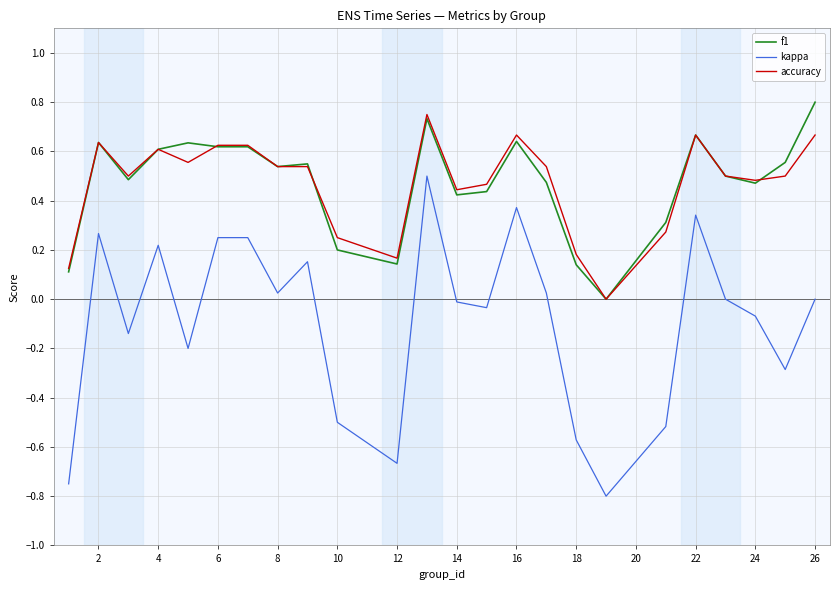

Which series has the widest spread of values?

kappa